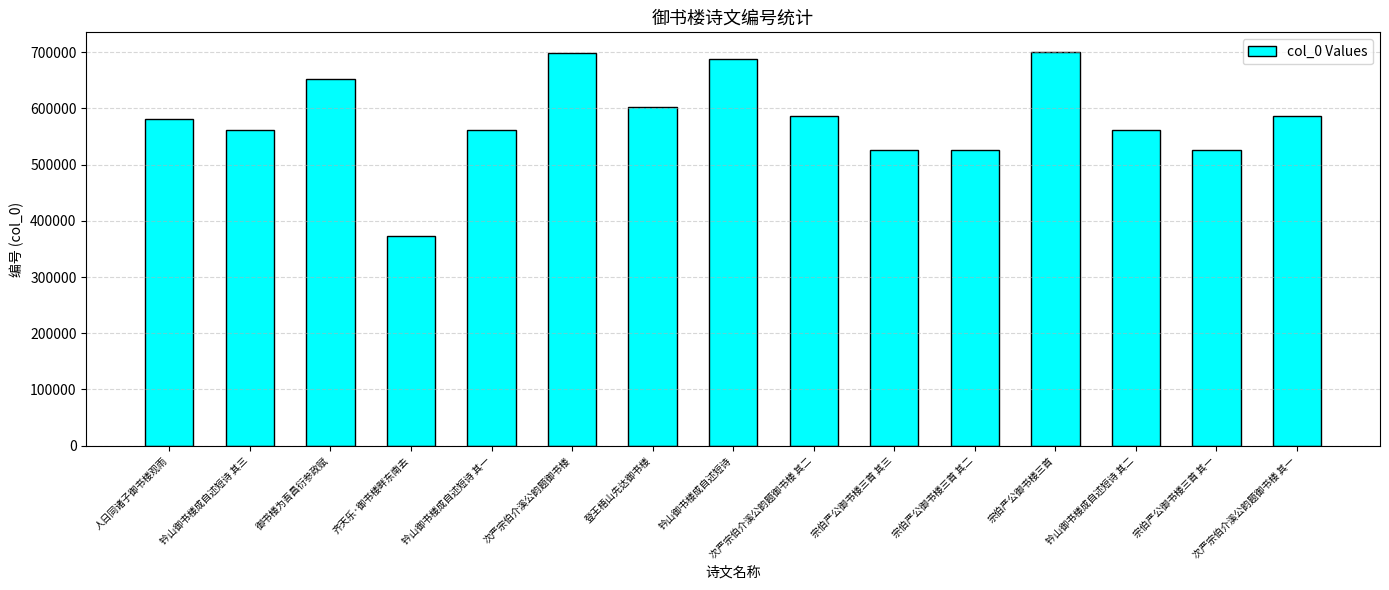

Count the number of data series in this chart.

1